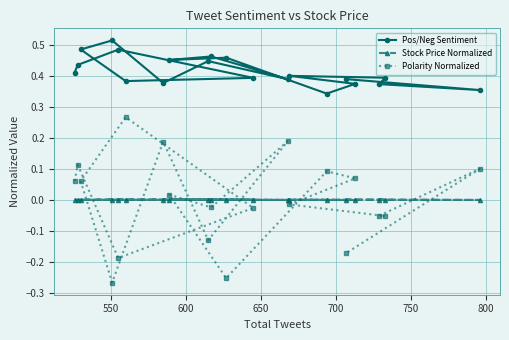

Which series has the largest total across all categories?

Pos/Neg Sentiment